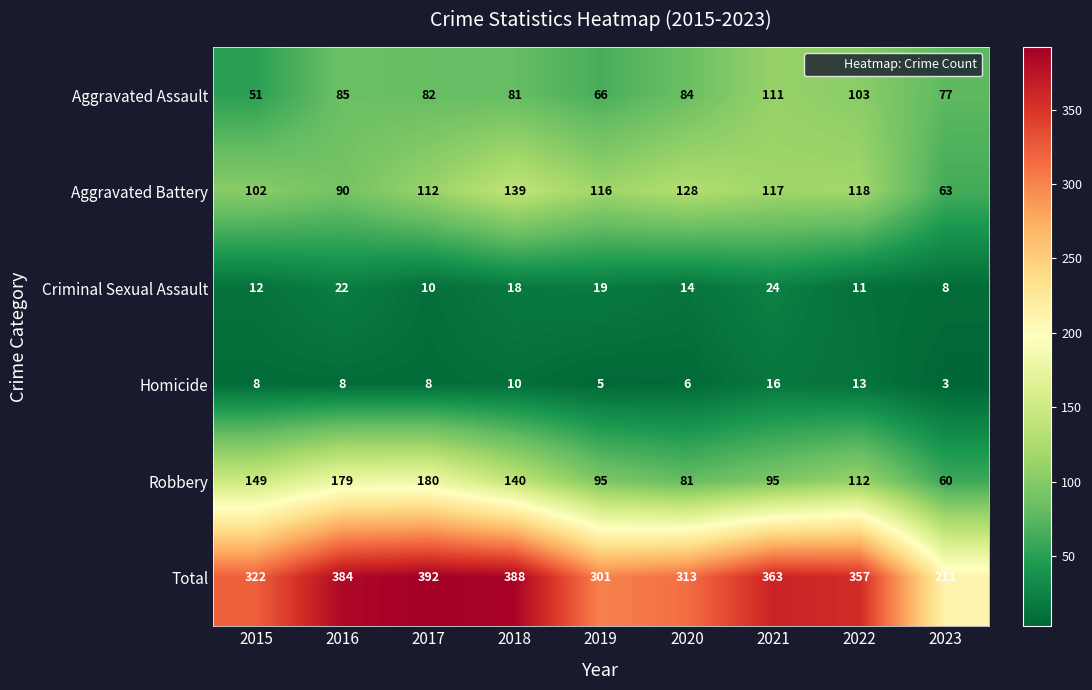

Which series has the largest total across all categories?

Total